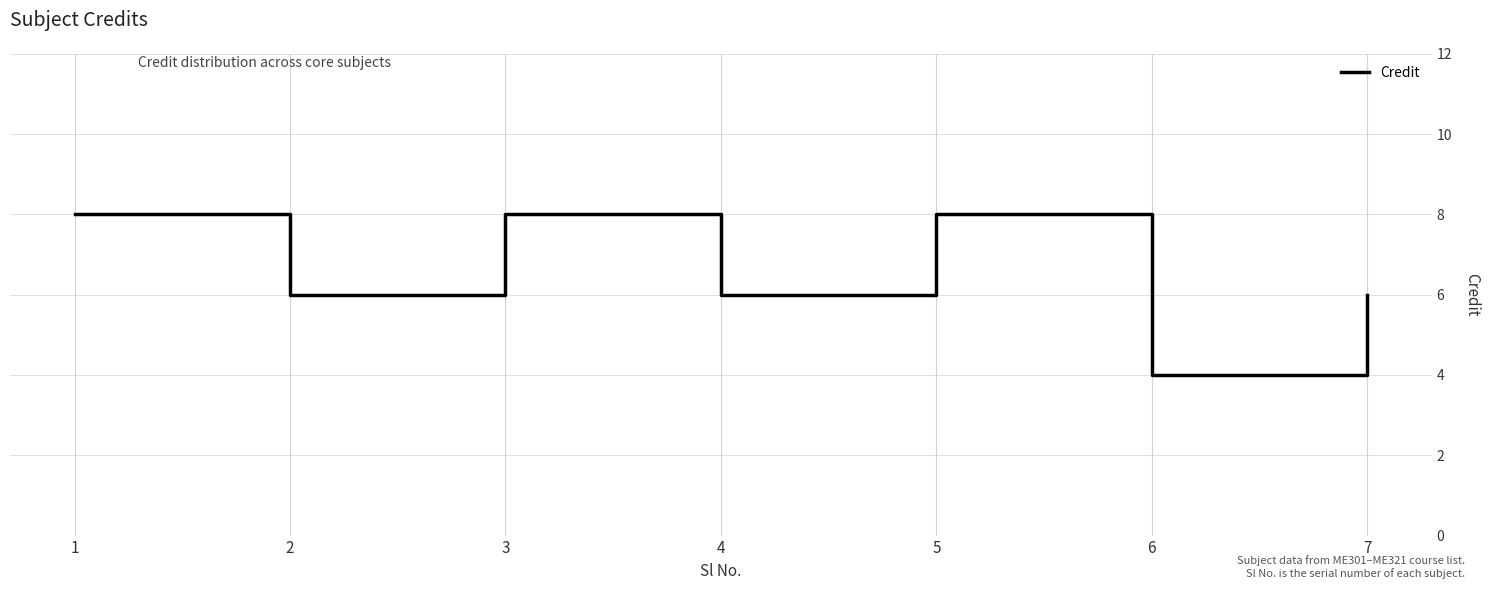

What is the average value?

7